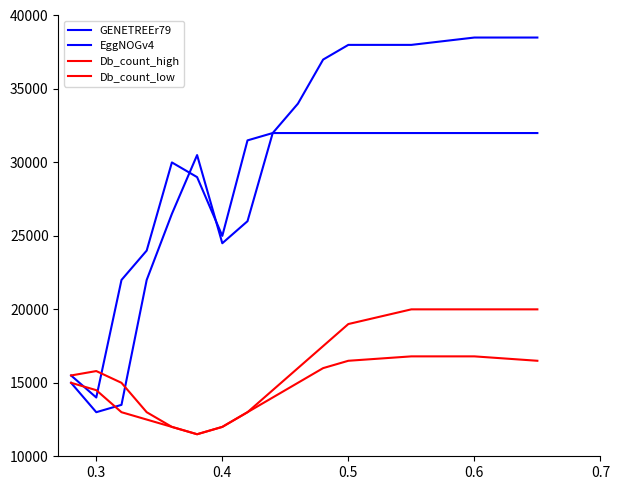

How many lines are shown in the chart?

4